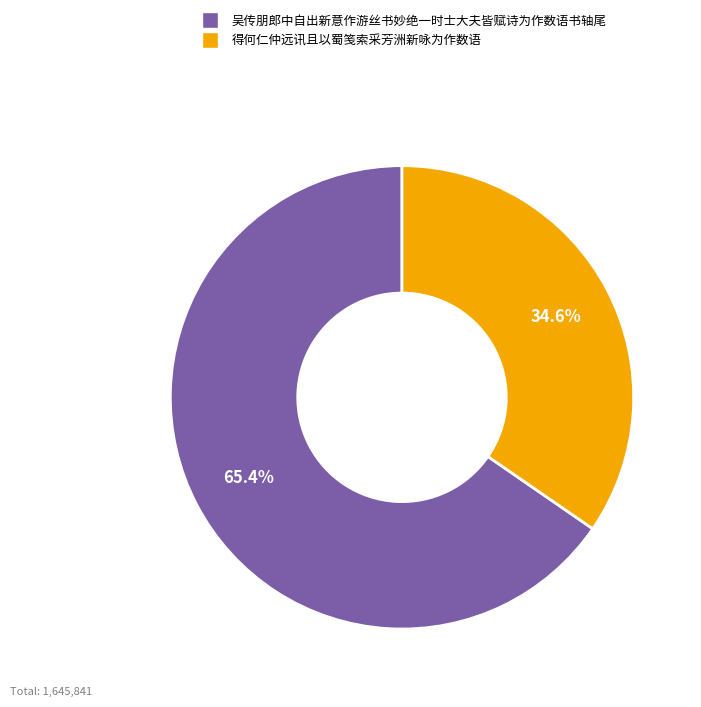

Which category has the smallest portion of the pie?

得何仁仲远讯且以蜀笺索采芳洲新咏为作数语